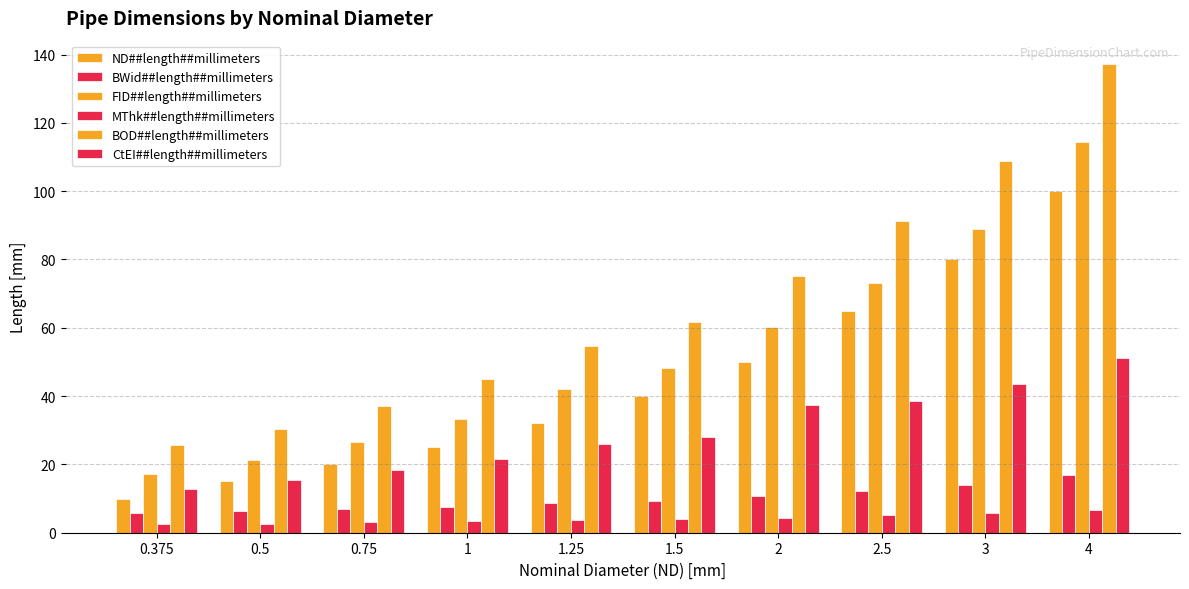

Does the chart contain stacked bars?

No